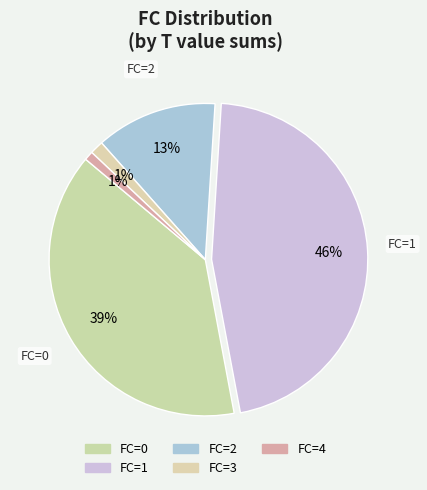

To the nearest percent, what is the average slice percentage?

20%